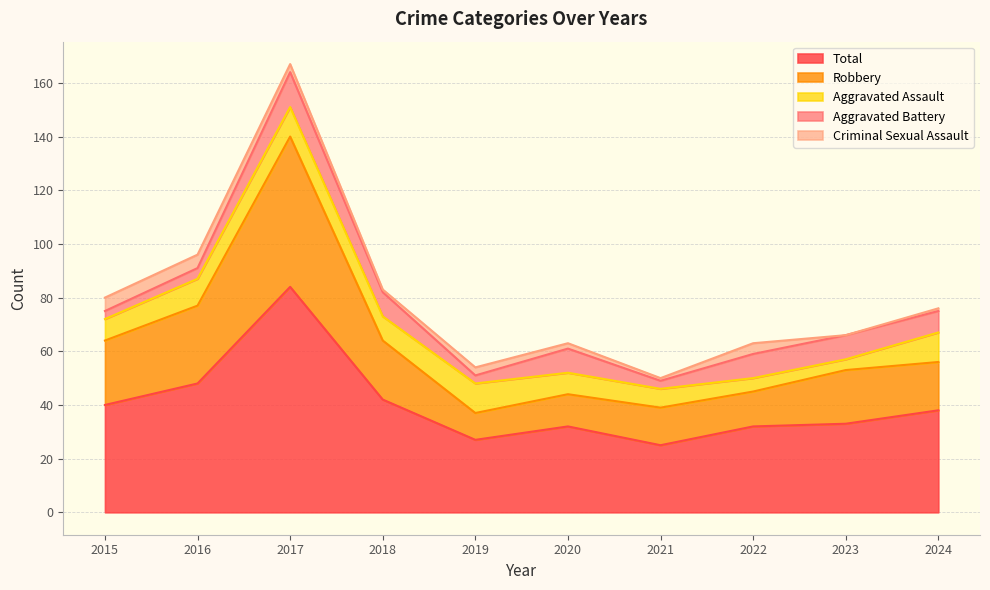

Reading left to right, transcribe all the data shown in this chart.

Robbery: 2015=24	2016=29	2017=56	2018=22	2019=10	2020=12	2021=14	2022=13	2023=20	2024=18
Total: 2015=40	2016=48	2017=84	2018=42	2019=27	2020=32	2021=25	2022=32	2023=33	2024=38
Aggravated Assault: 2015=8	2016=10	2017=11	2018=9	2019=11	2020=8	2021=7	2022=5	2023=4	2024=11
Aggravated Battery: 2015=3	2016=4	2017=13	2018=9	2019=3	2020=9	2021=3	2022=9	2023=9	2024=8
Criminal Sexual Assault: 2015=5	2016=5	2017=3	2018=1	2019=3	2020=2	2021=1	2022=4	2023=0	2024=1